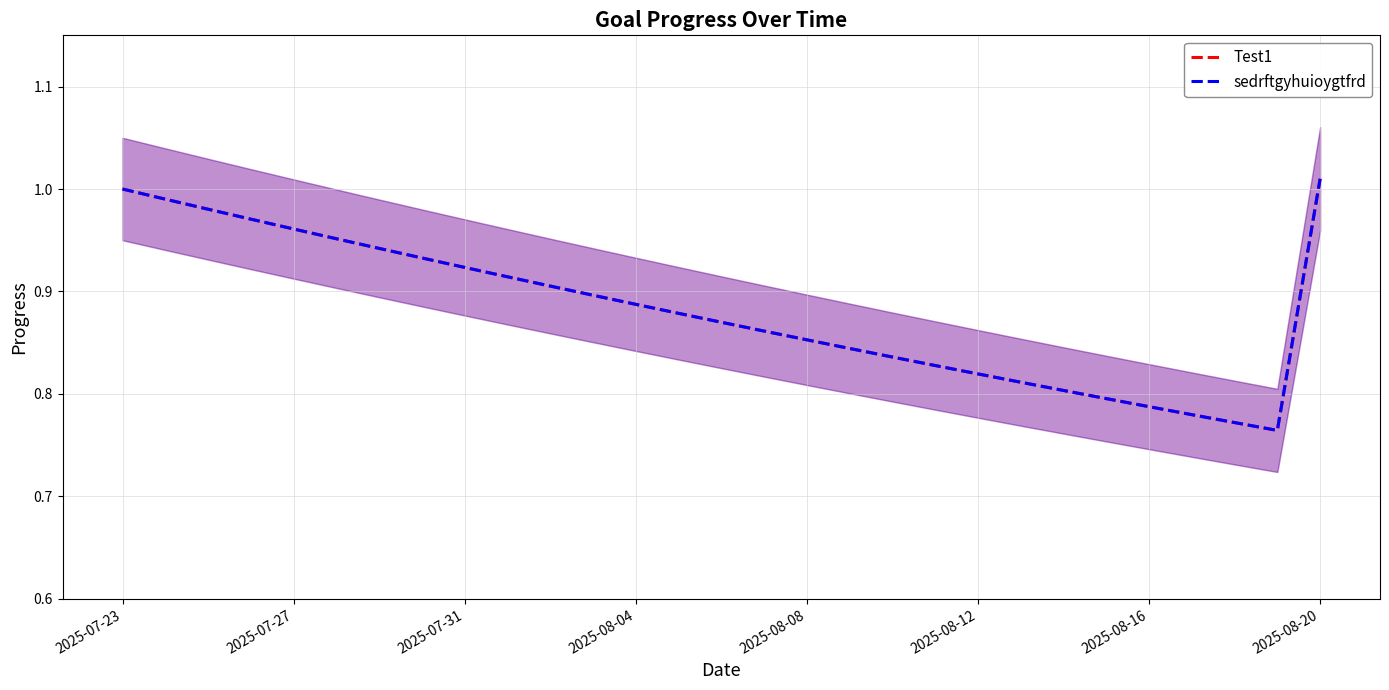

Is it true that Test1 equals 0.9 at 9?

True